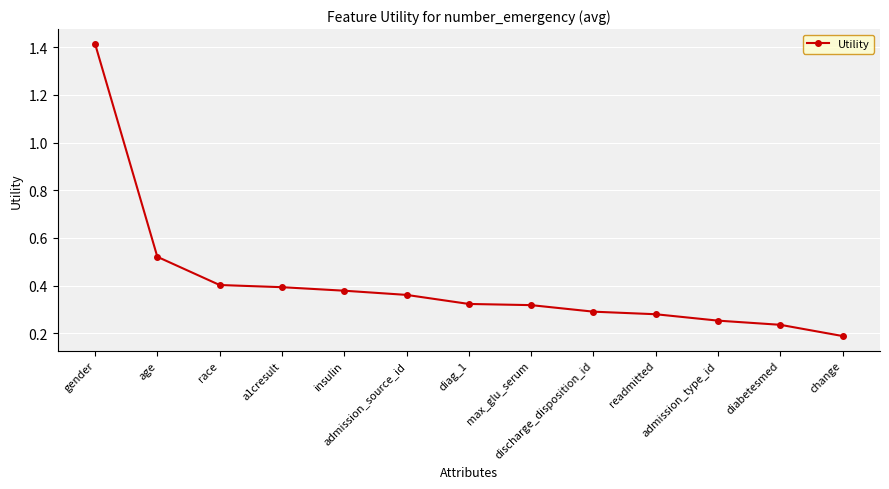

The chart shows a value of 0.1 at max_glu_serum. True or false?

False